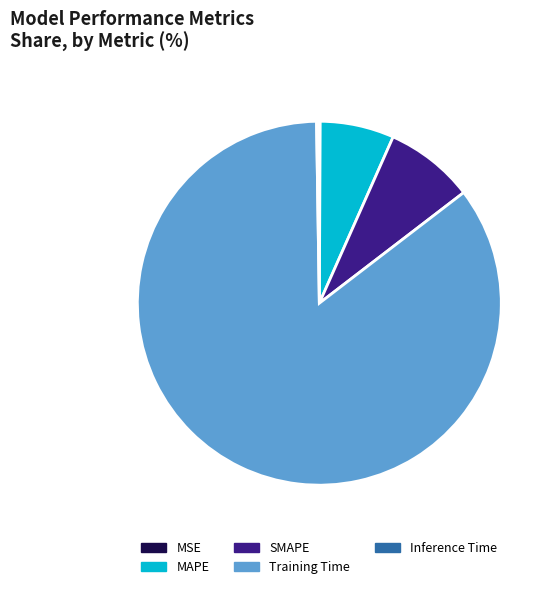

Is it true that SMAPE is 1% of the pie?

False